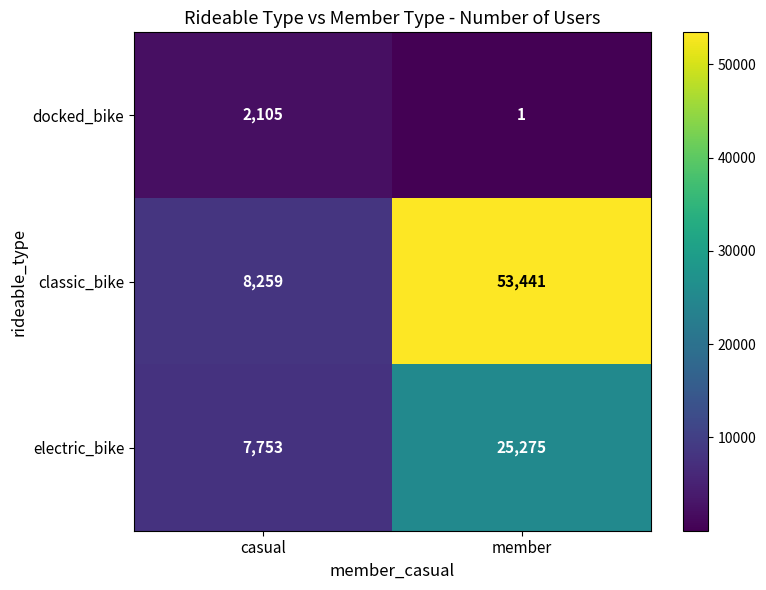

The value of docked_bike at casual is 2105. True or false?

True